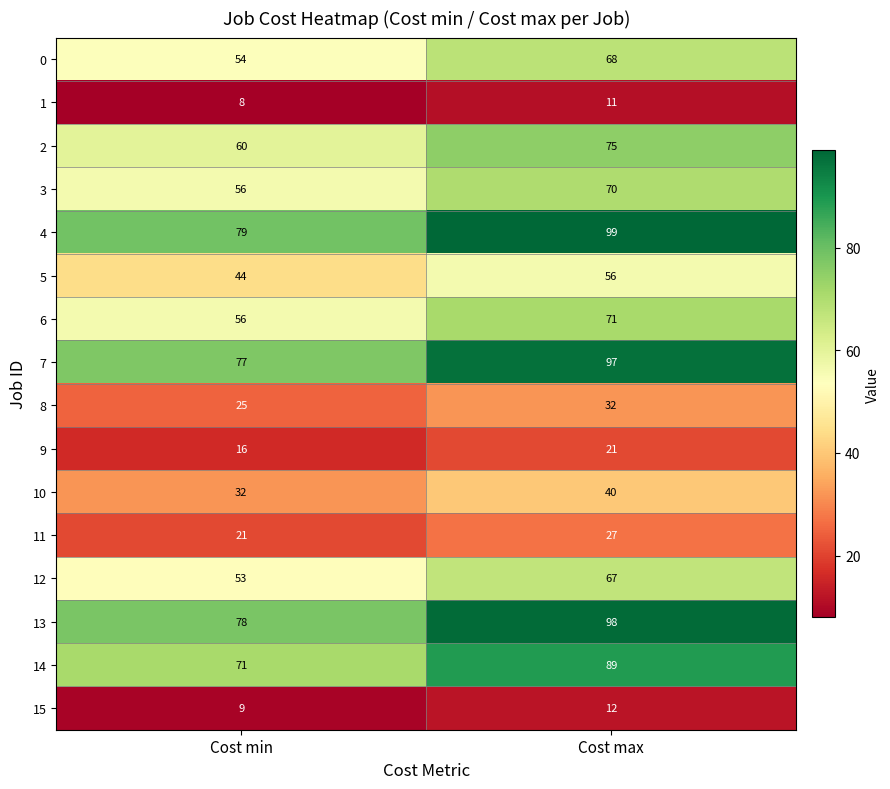

What is the difference between the highest and lowest values at Cost min?

71